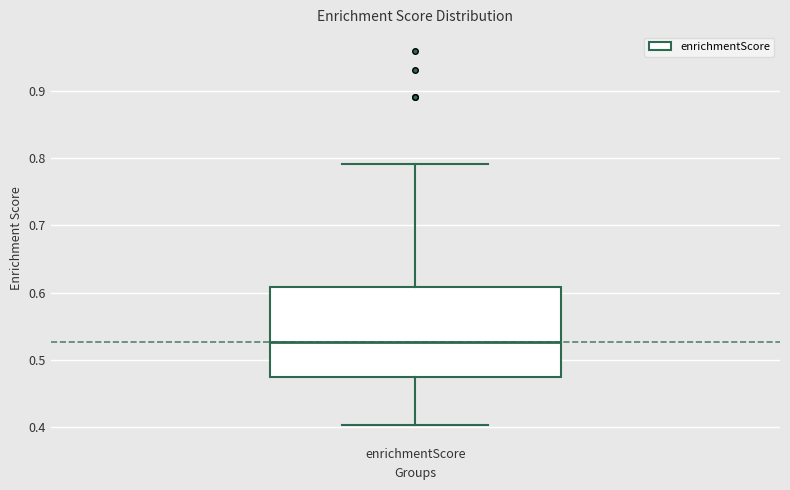

Transcribe this box plot: give where the median line is, the range the box spans, and where the two whiskers end, as read against the y-axis. The values are not printed on the chart, so give them approximately, as read against the axis.

median 0.53, box 0.47 to 0.61, whiskers 0.40 to 0.79